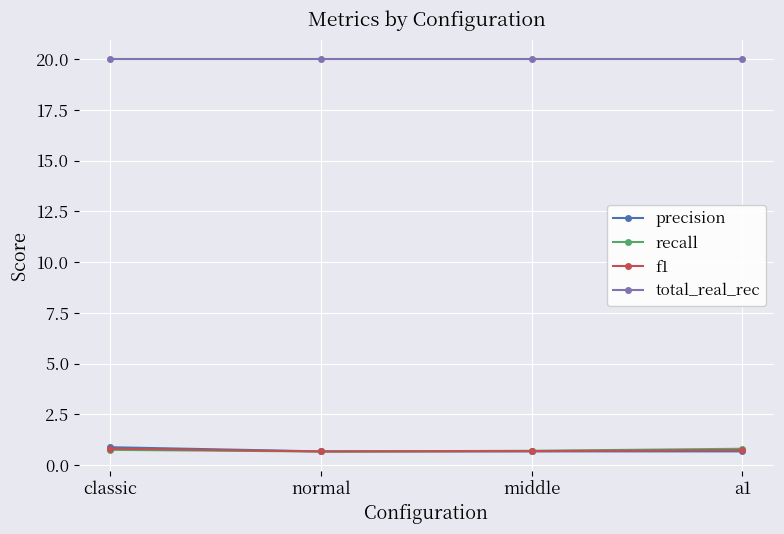

Read the recall value at middle.

0.7